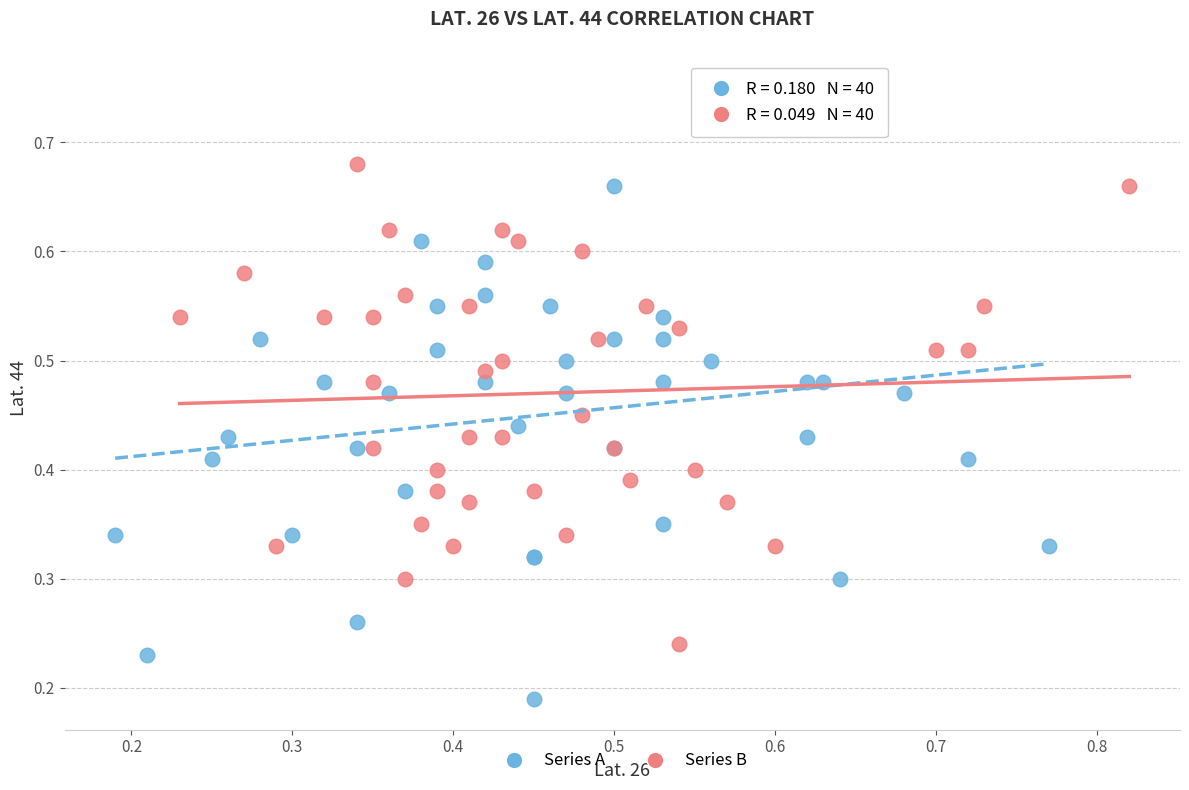

Which series reaches the maximum Y coordinate?

Series A